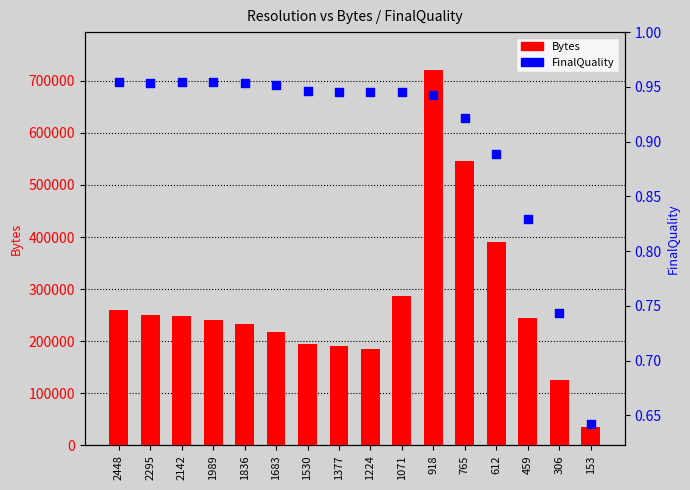

What are all the series names shown in the legend?

Bytes, FinalQuality